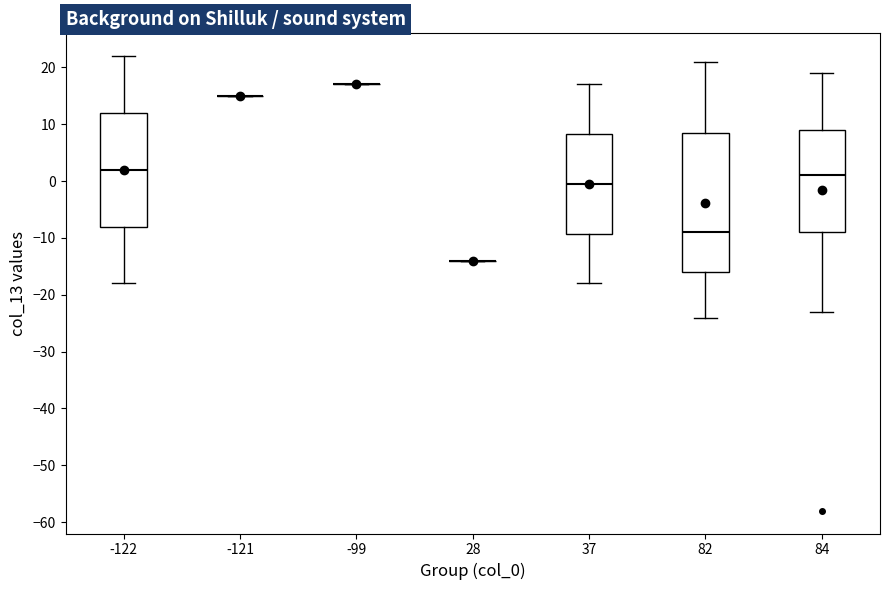

Reading left to right, read every box against the y-axis: the position of its median line, the range the box covers, and the ends of its whiskers. The values are not printed on the chart, so give them approximately, as read against the axis.

-122: median 2, box -8 to 12, whiskers -18 to 22
-121: box collapsed to a line at 15, whiskers 15 to 15
-99: box collapsed to a line at 17, whiskers 17 to 17
28: box collapsed to a line at -14, whiskers -14 to -14
37: median 0, box -9 to 8, whiskers -18 to 17
82: median -9, box -16 to 9, whiskers -24 to 21
84: median 1, box -9 to 9, whiskers -23 to 19